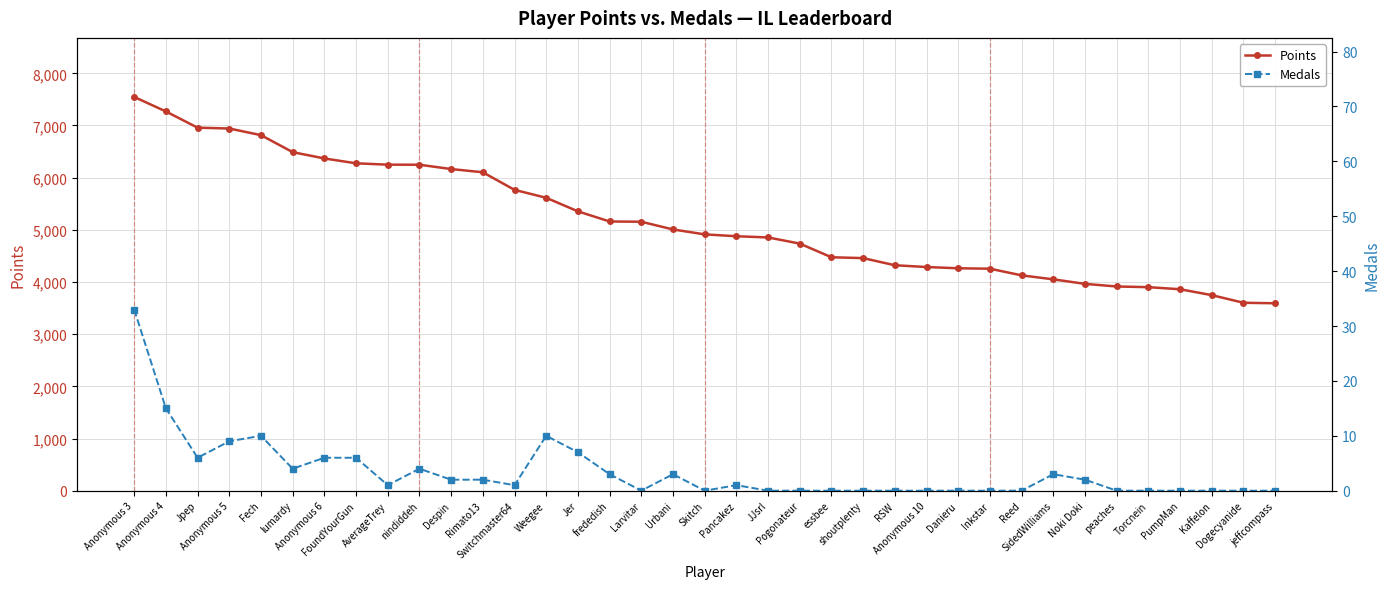

At which label does Points reach its peak?

Anonymous 3